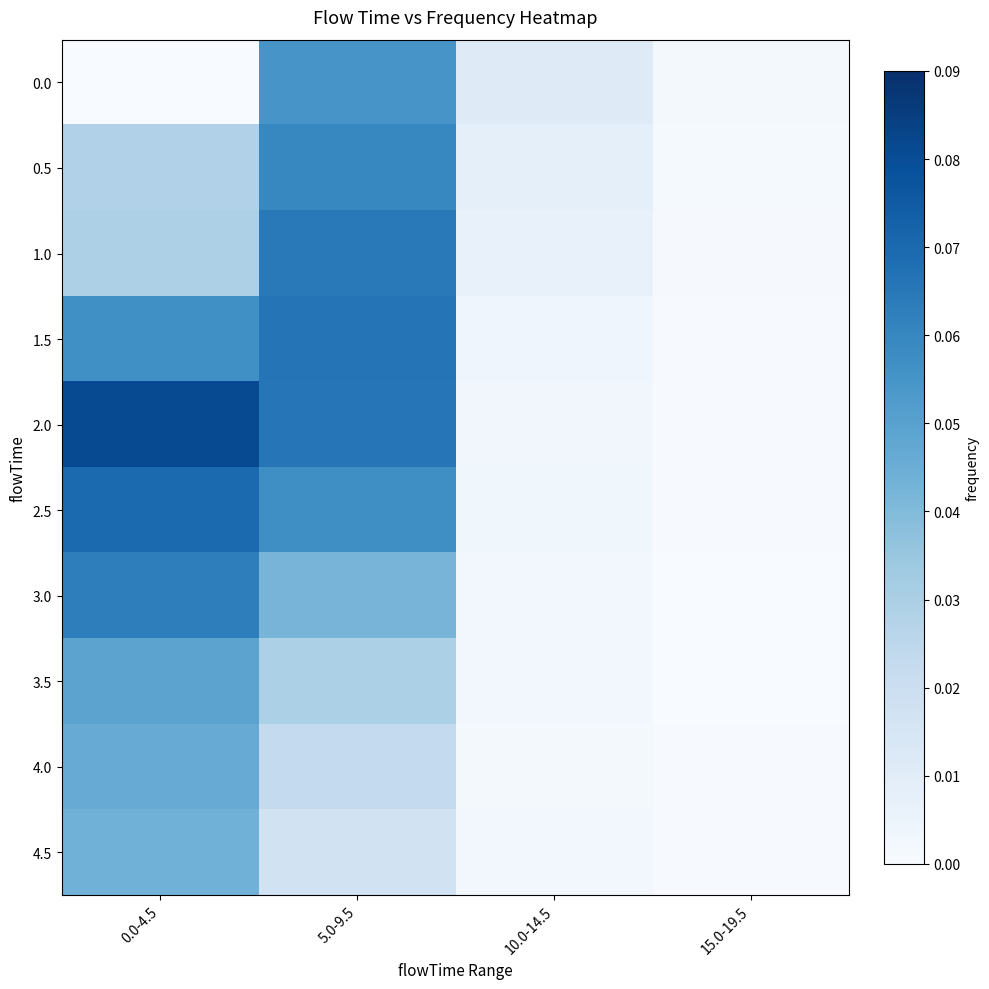

At how many categories does at least one series exceed 0?

4